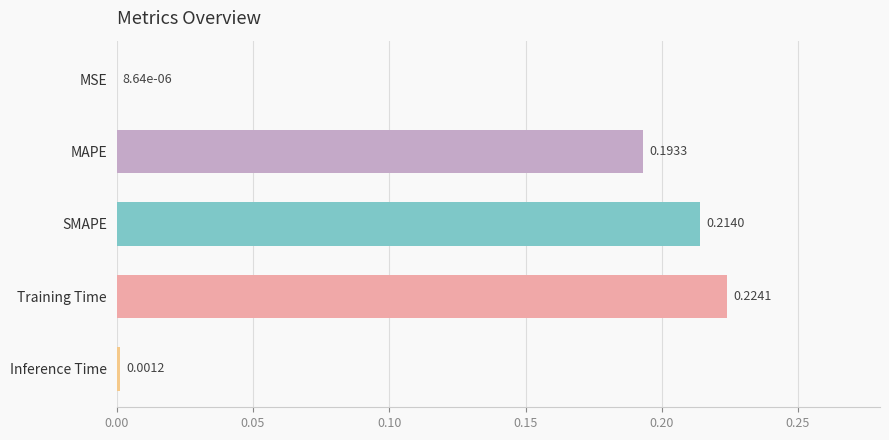

Which category has the highest value across all series?

Training Time